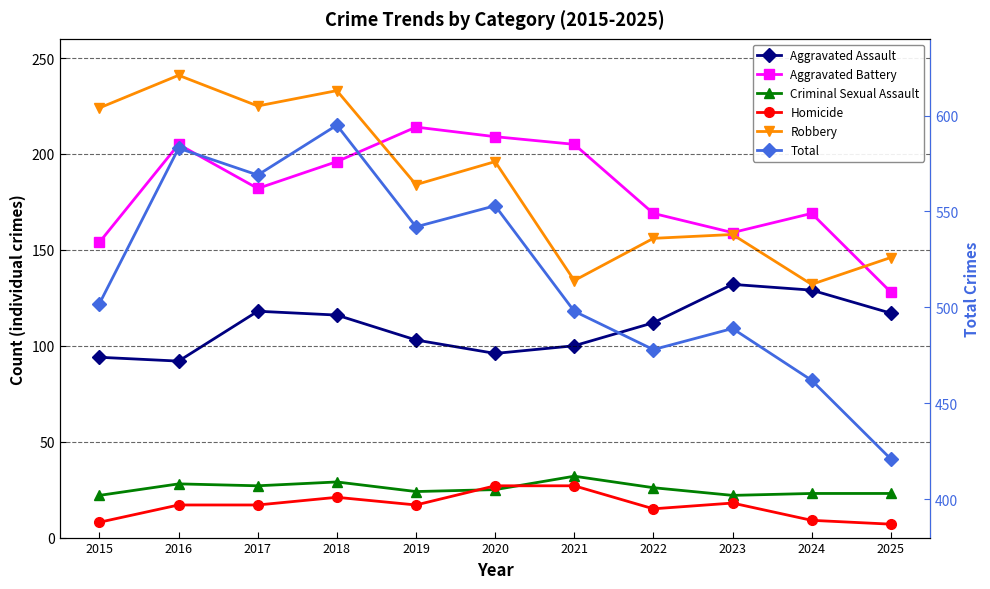

What is the value of the Criminal Sexual Assault point at the 8th from the left?

26